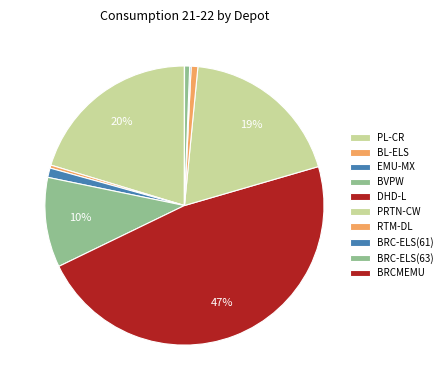

To the nearest percent, what percentage of the pie is EMU-MX?

1%